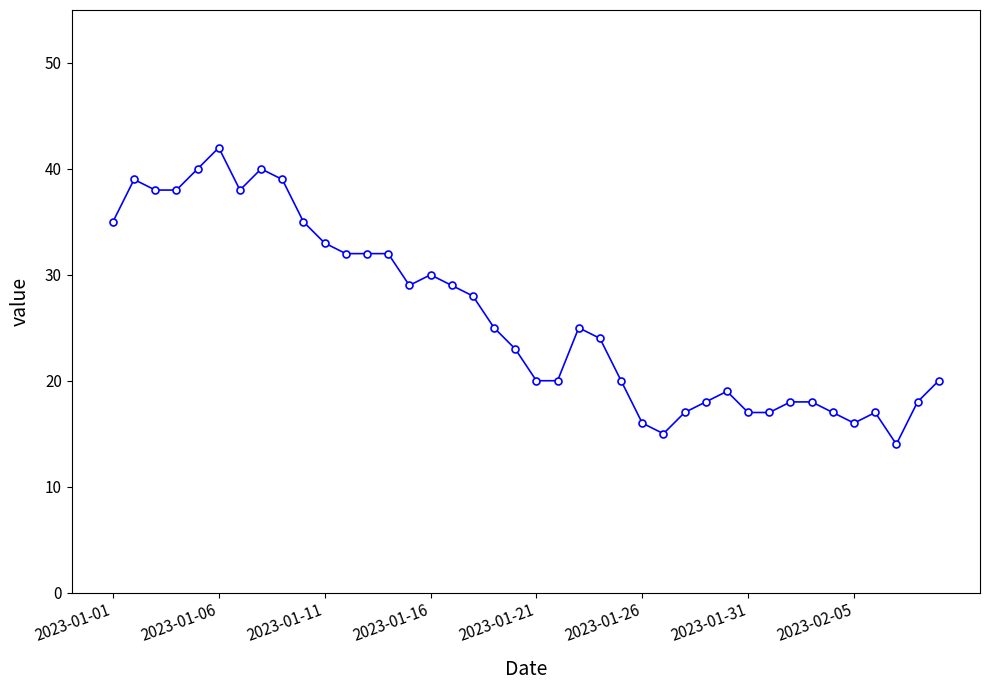

Reading left to right, extract all data points from this chart.

35	39	38	38	40	42	38	40	39	35	33	32	32	32	29	30	29	28	25	23	20	20	25	24	20	16	15	17	18	19	17	17	18	18	17	16	17	14	18	20